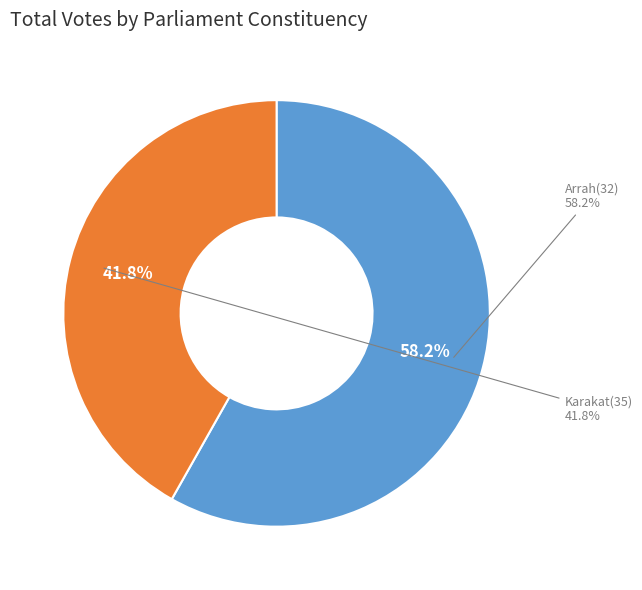

Is Karakat(35) the majority of the pie?

No